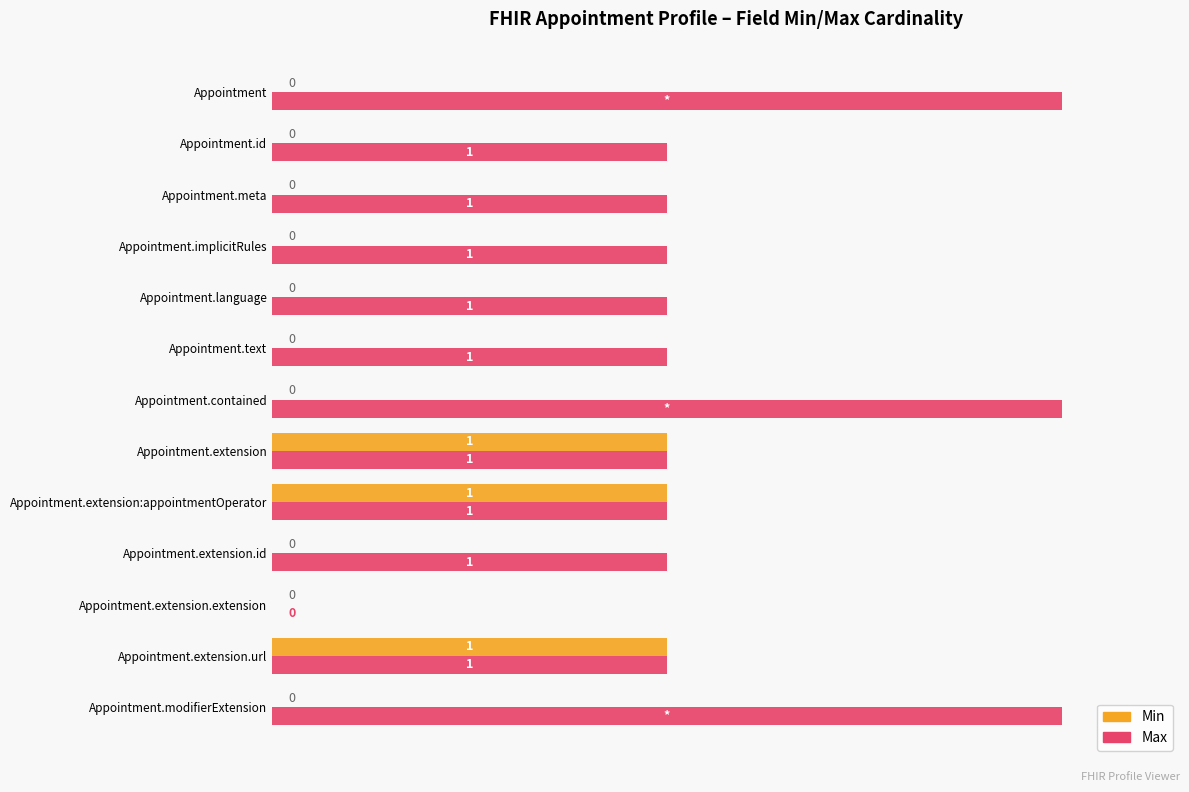

Between Appointment.text and Appointment.contained, which series saw the biggest shift?

Max